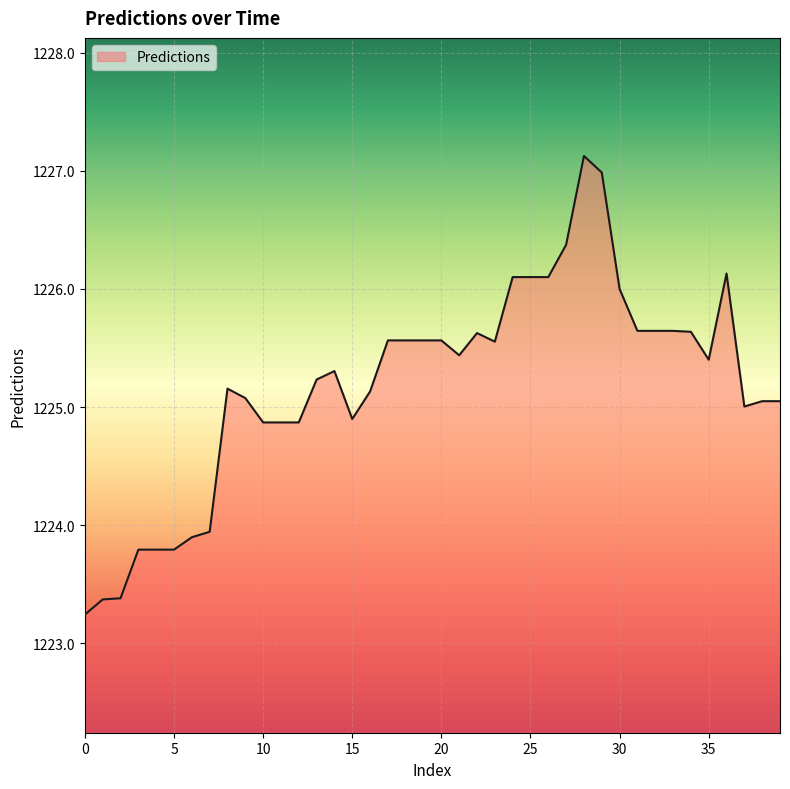

What is the greatest value displayed?

1227.1